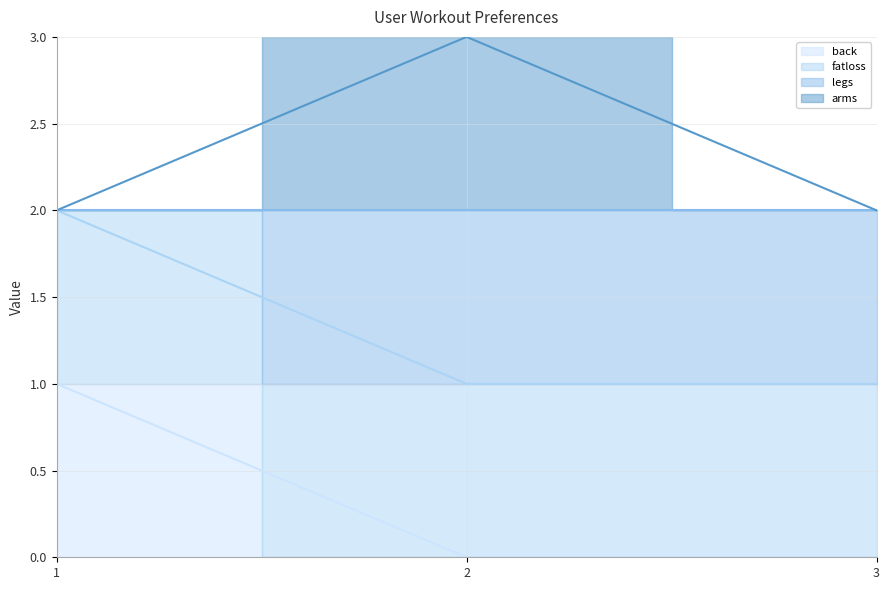

At how many categories does at least one series exceed 1?

3